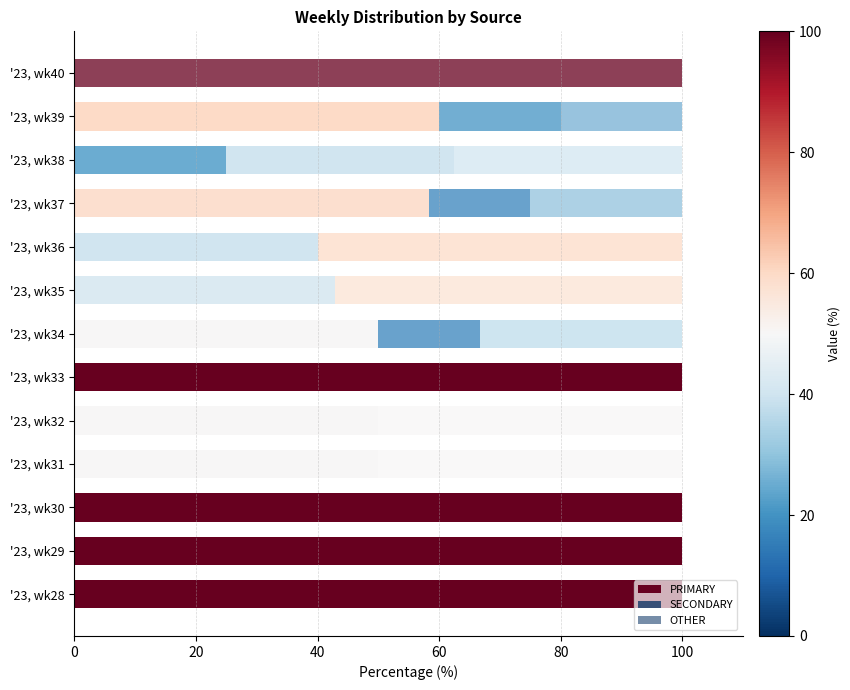

Count the number of data series in this chart.

3